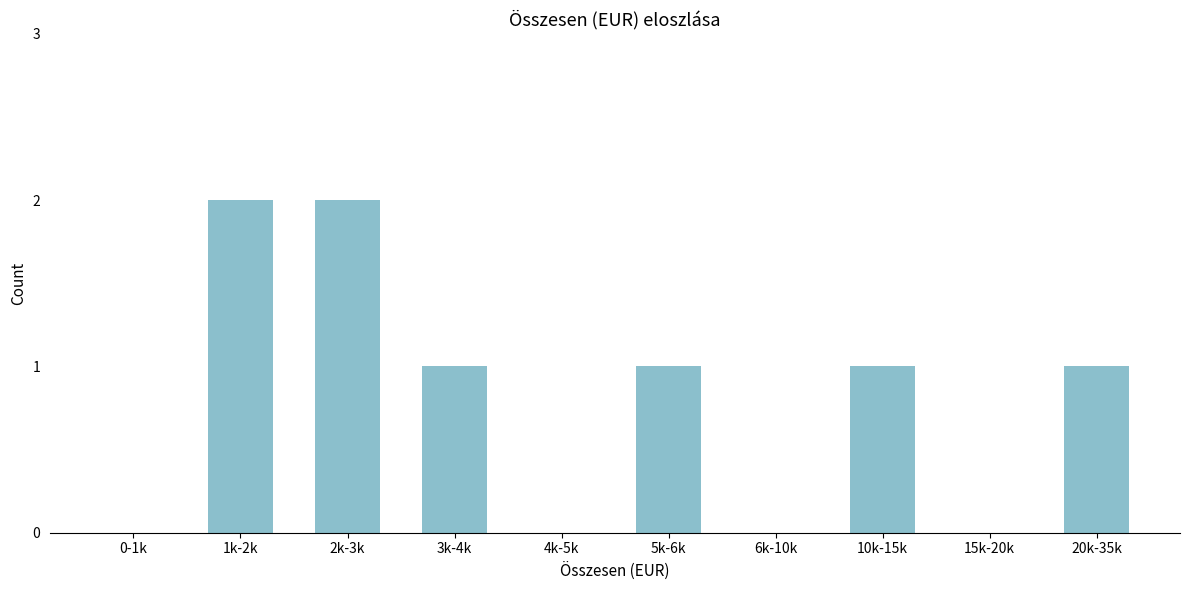

Reading right to left, list all the values displayed in this chart.

20k-35k=1	15k-20k=0	10k-15k=1	6k-10k=0	5k-6k=1	4k-5k=0	3k-4k=1	2k-3k=2	1k-2k=2	0-1k=0